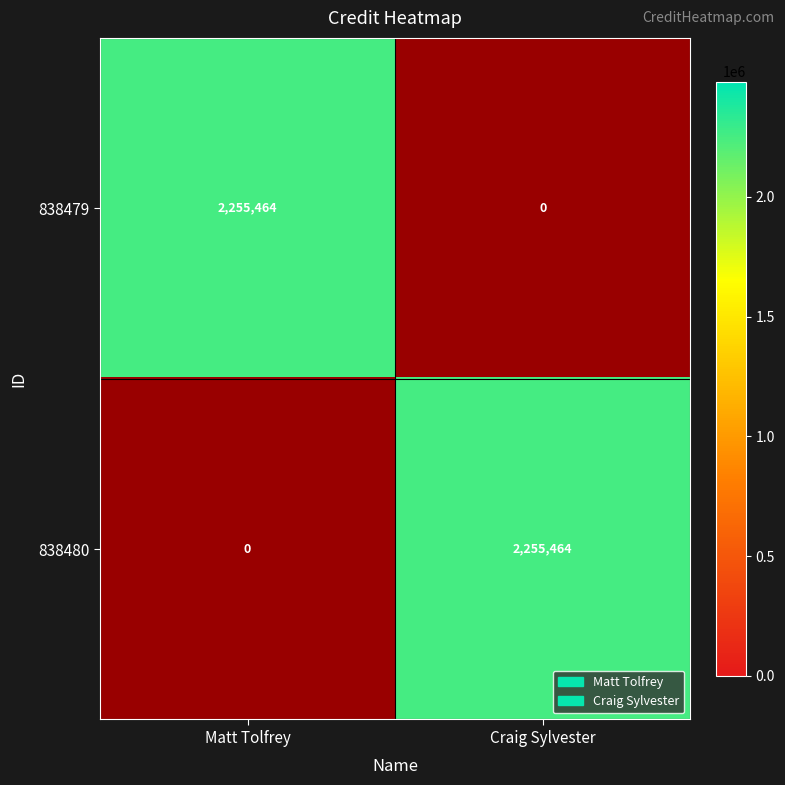

True or false: 838480 has a value of 3896502 at Craig Sylvester.

False